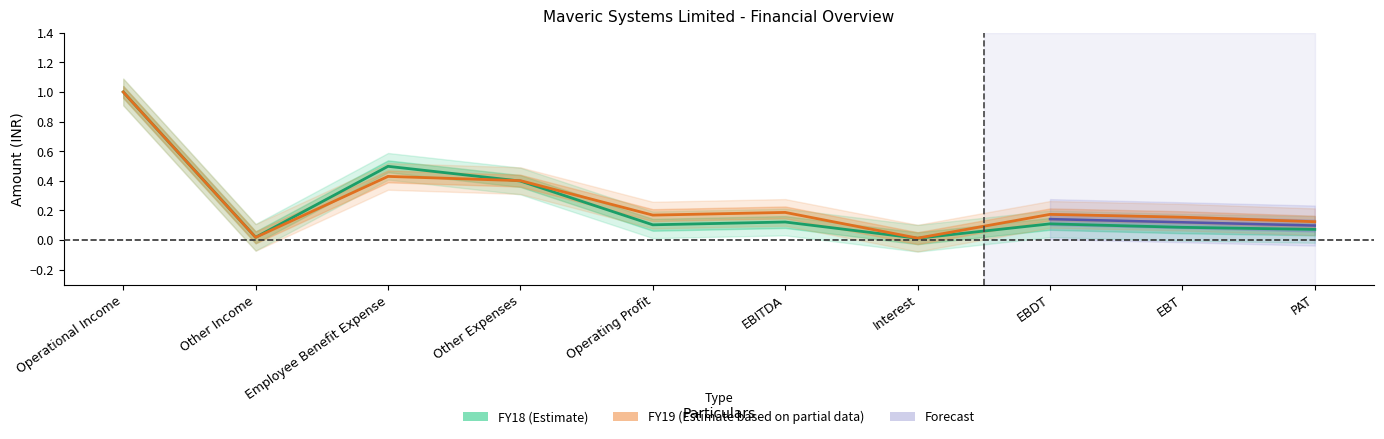

Does the chart have visible grid lines?

No